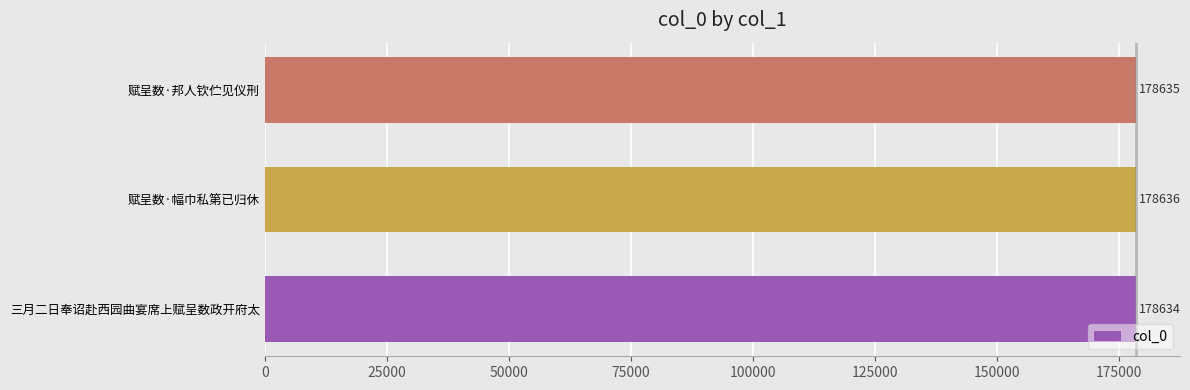

Does the chart contain any negative values?

No